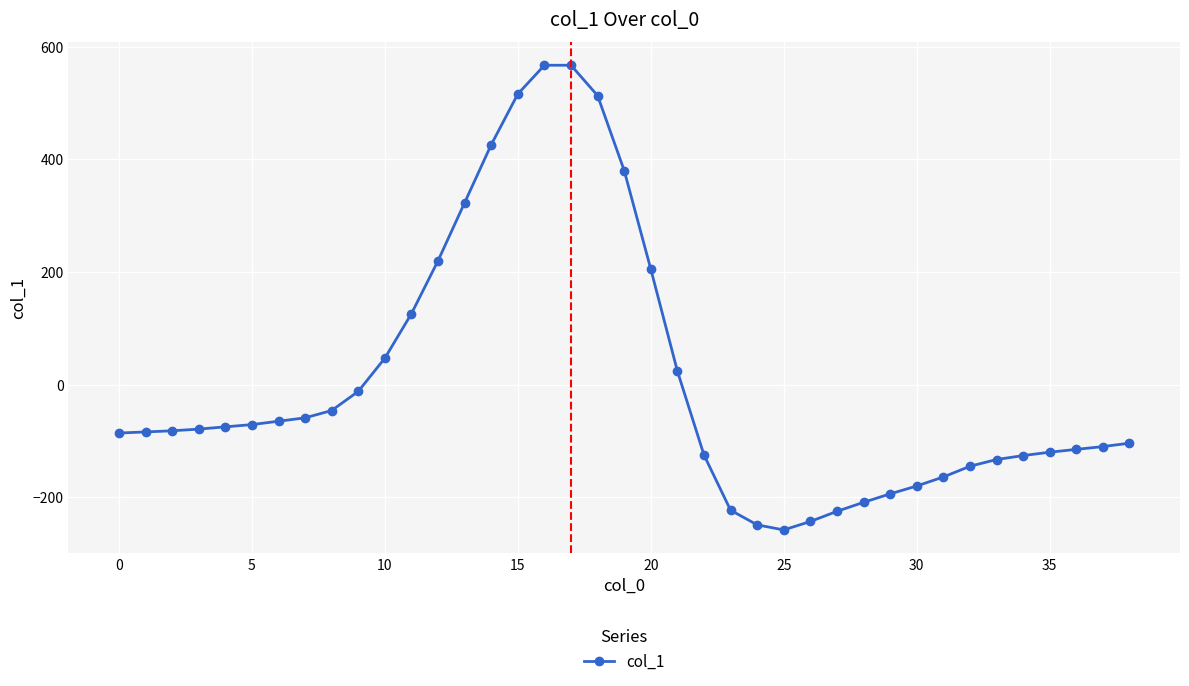

What is the value of the 38th point from the left?

-110